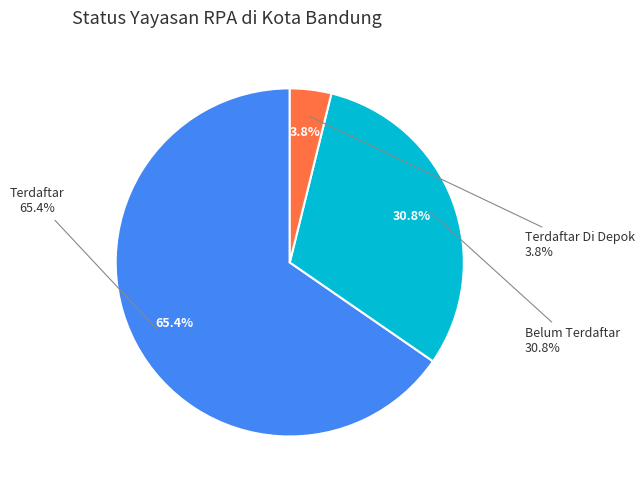

The Terdaftar Di Depok slice represents 4% of the pie. True or false?

True